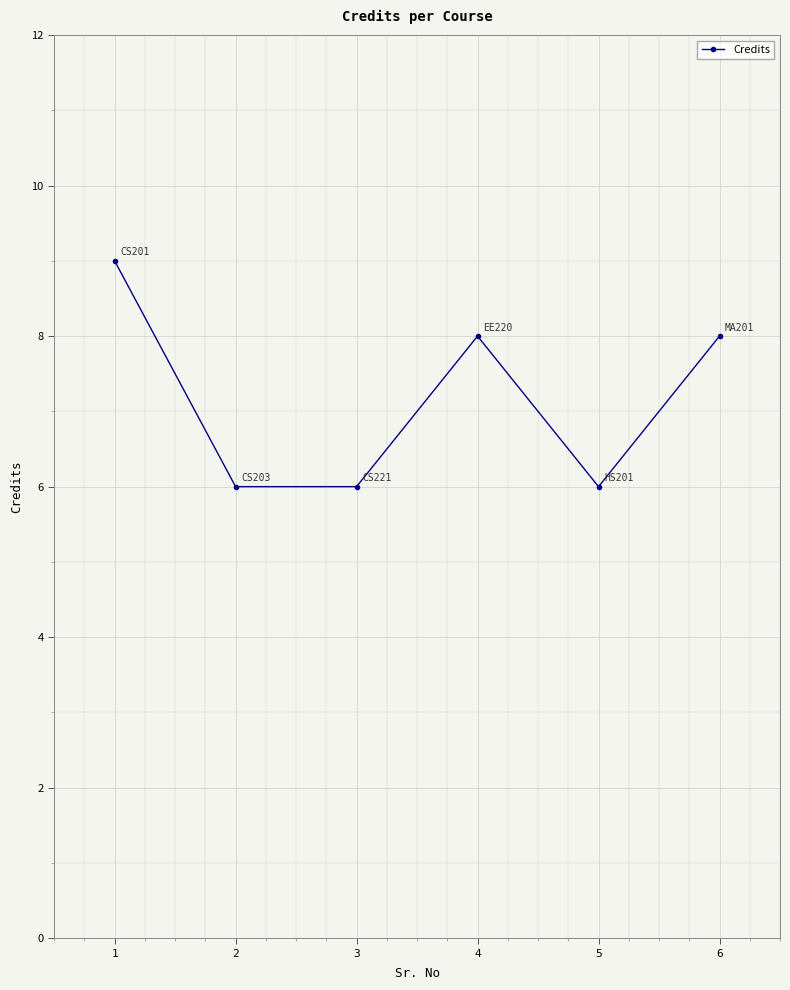

Reading right to left, extract all data points from this chart.

8	6	8	6	6	9